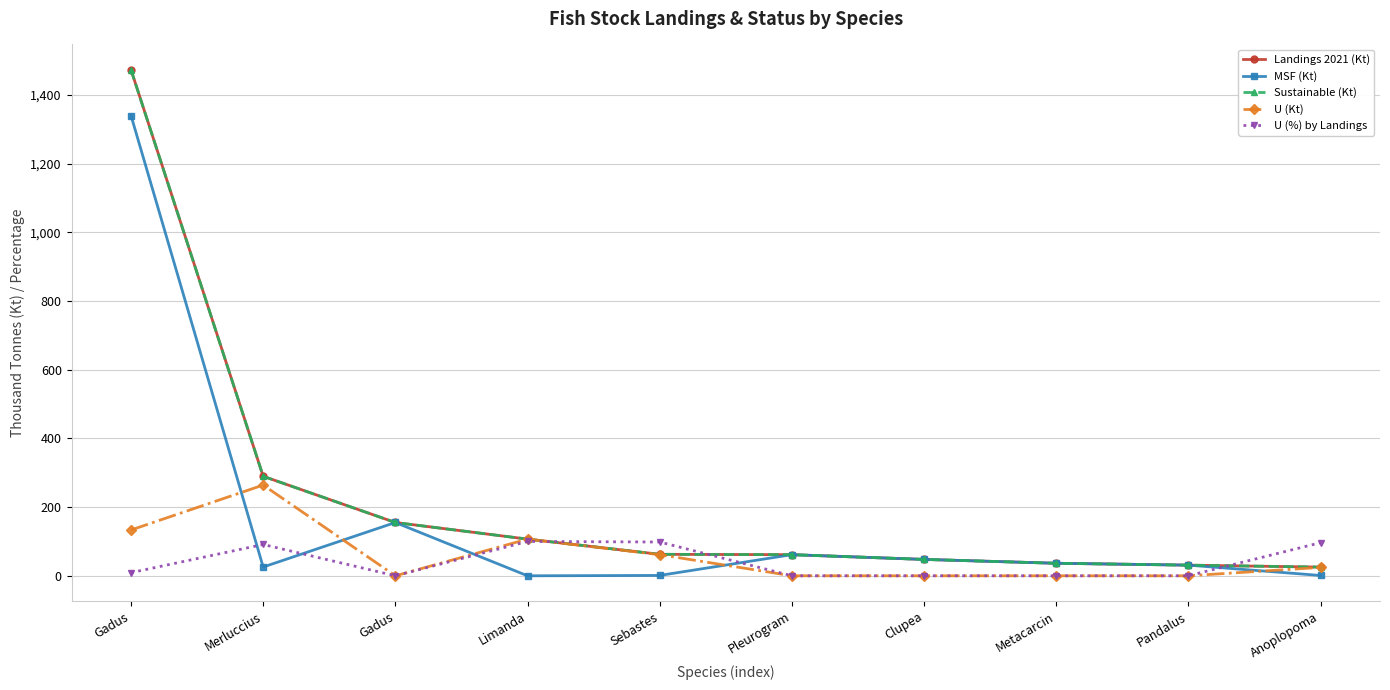

Which series has the largest range (max minus min)?

Landings 2021 (Kt)